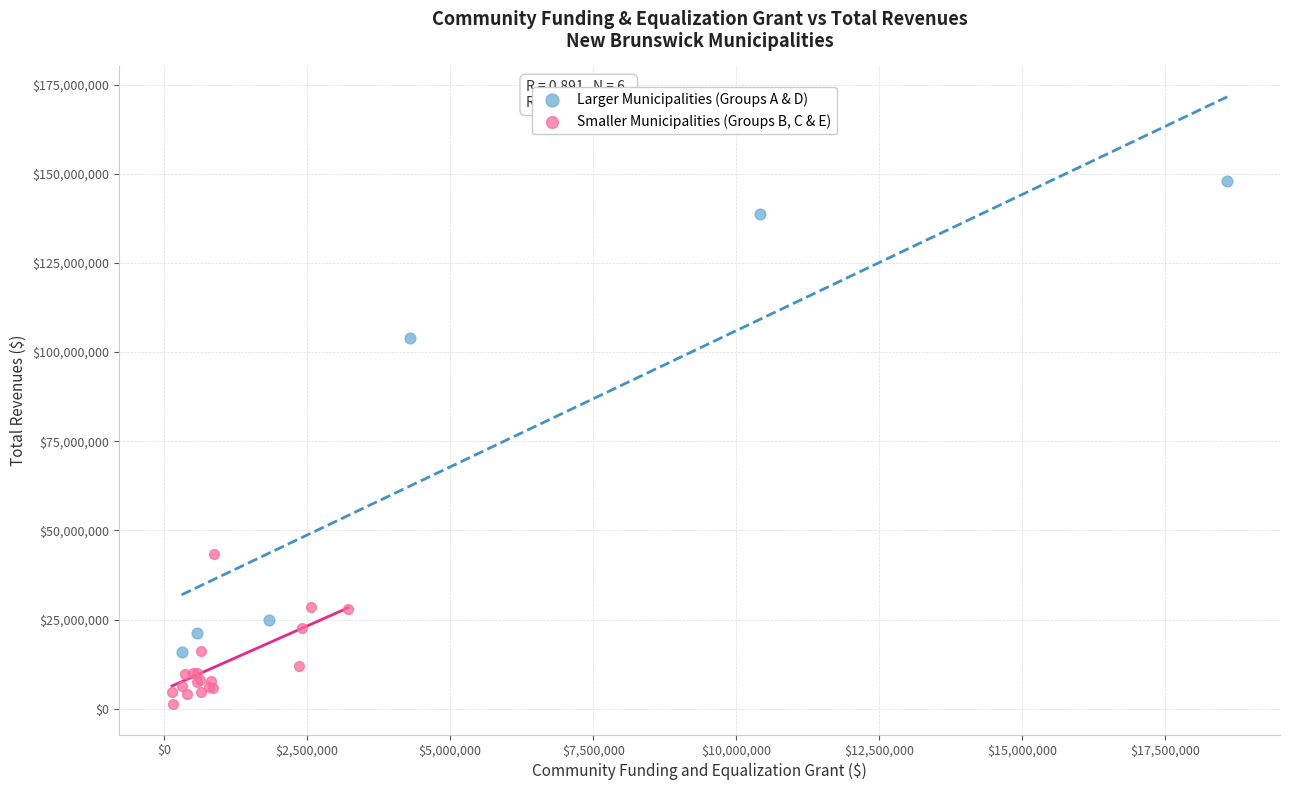

Which series reaches the minimum Y coordinate?

Smaller Municipalities (Groups B, C & E)